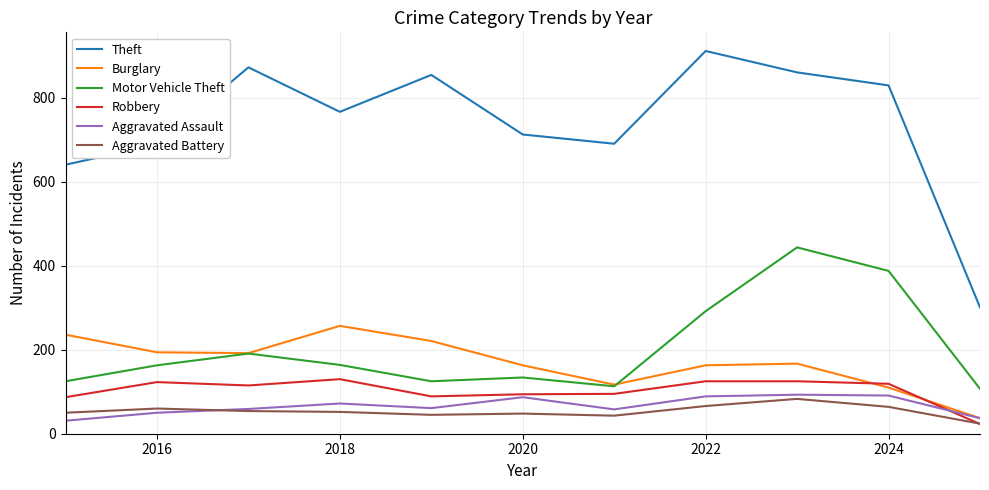

What is the highest value of the Aggravated Battery series?

83